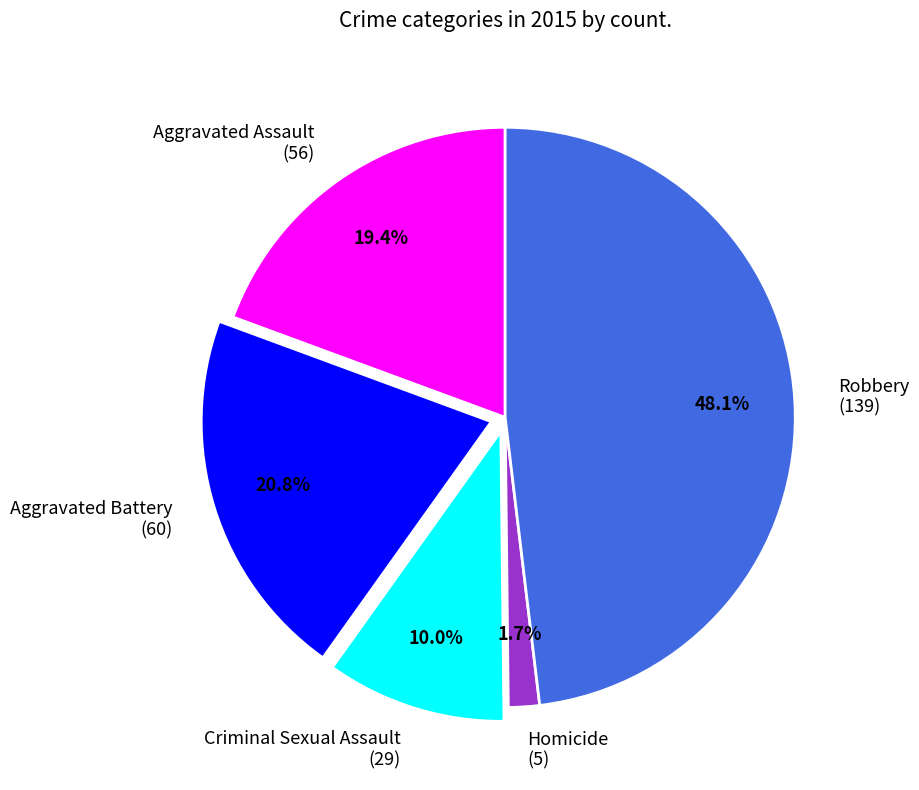

To the nearest percent, what percentage of the pie is Criminal Sexual Assault?

10%